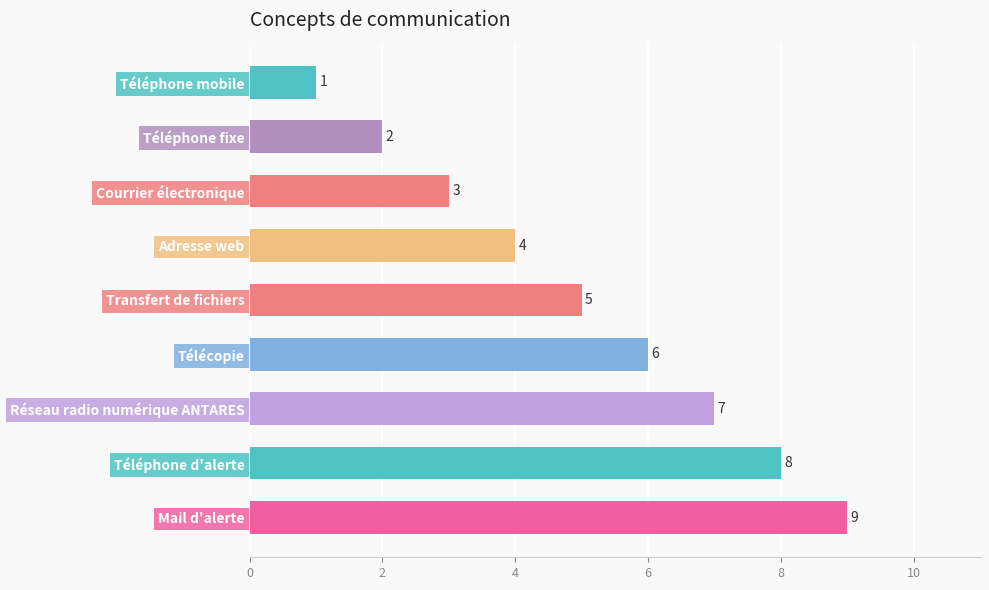

Which has a higher value, Téléphone fixe or Courrier électronique?

Courrier électronique